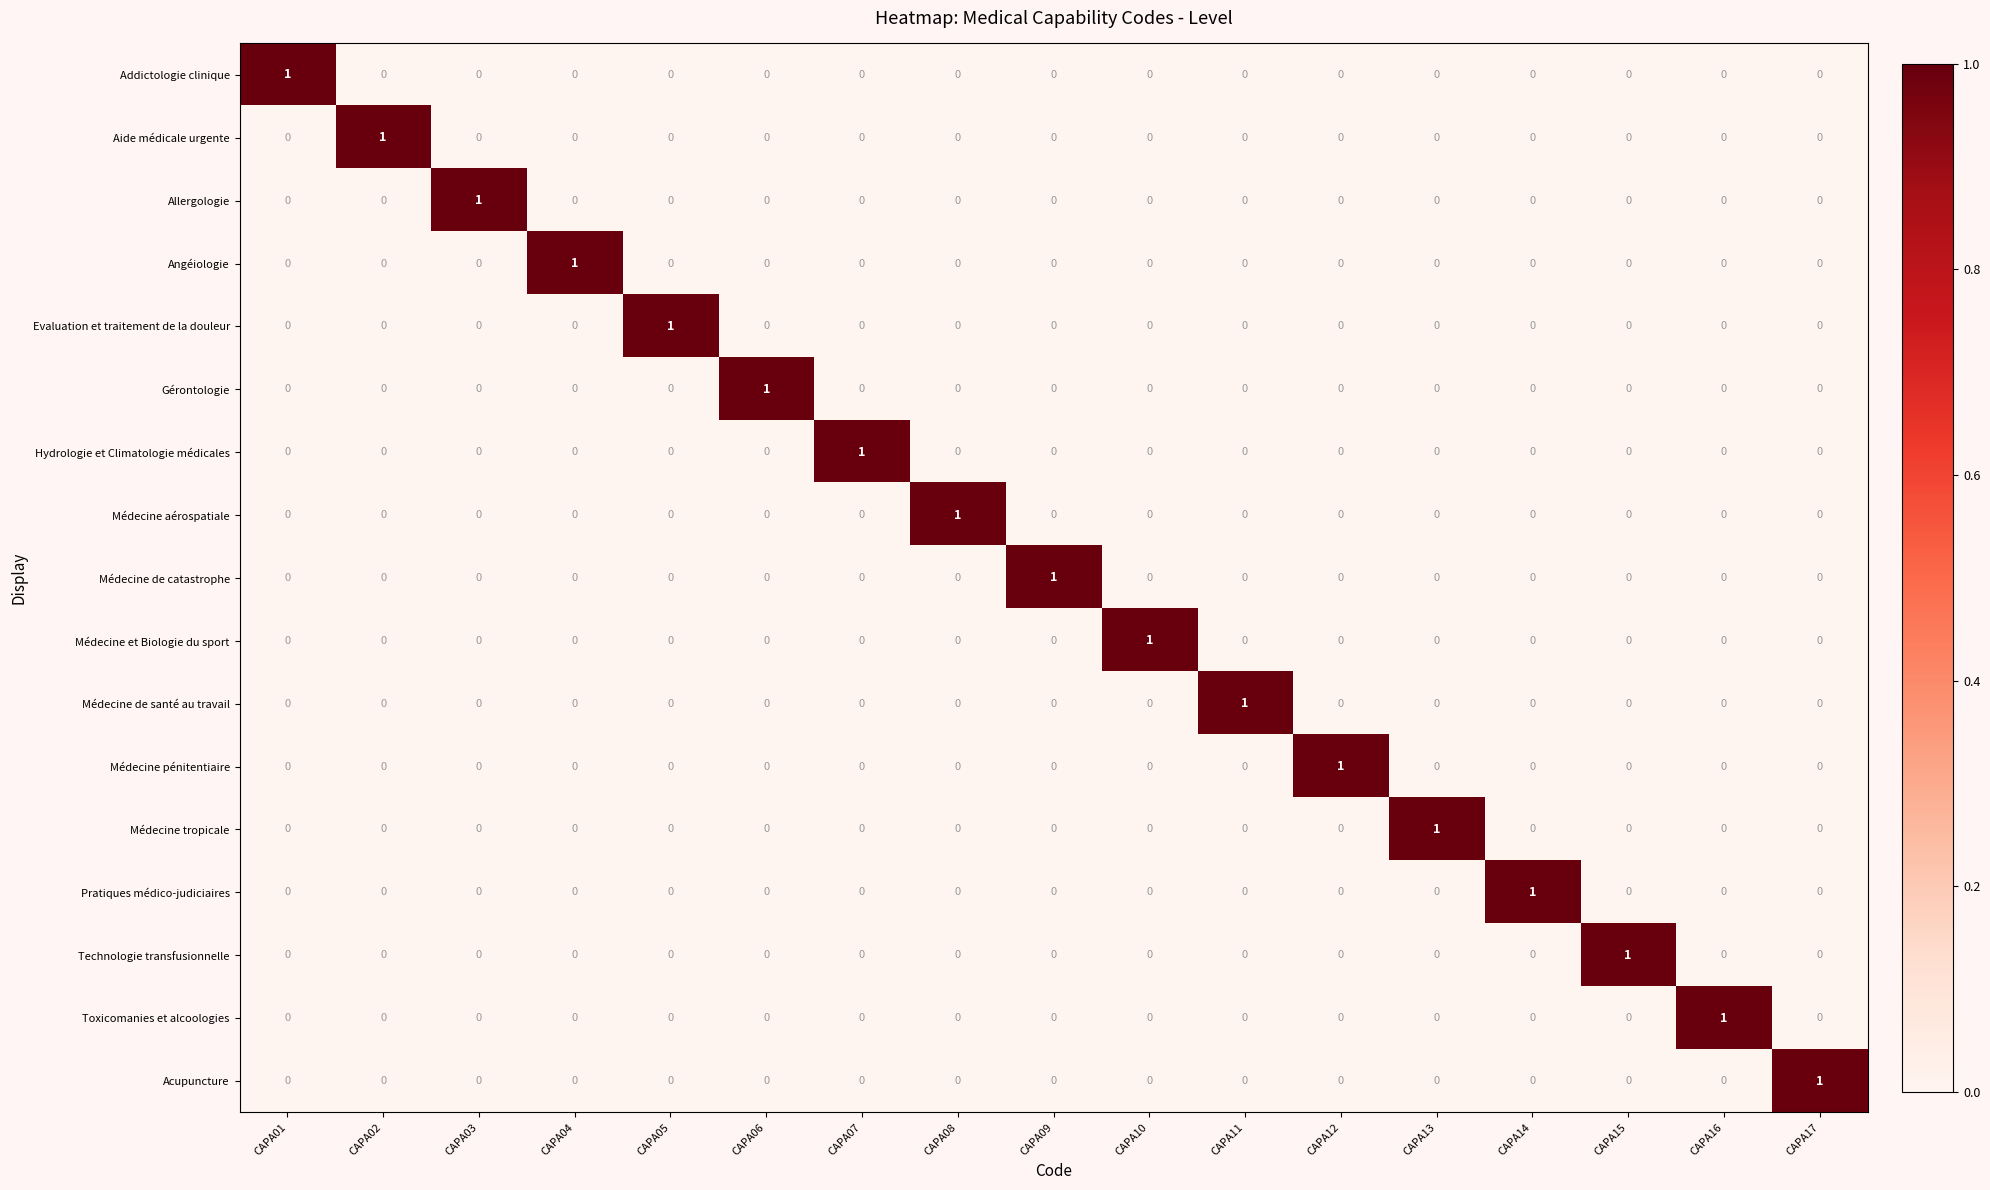

How many values in Médecine pénitentiaire are above zero?

1